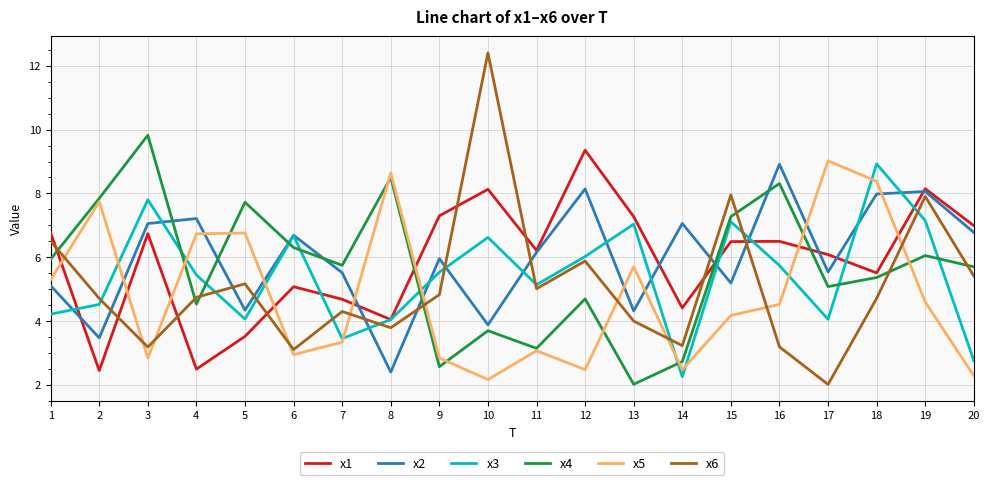

What is the average value of the x2 series?

6.0